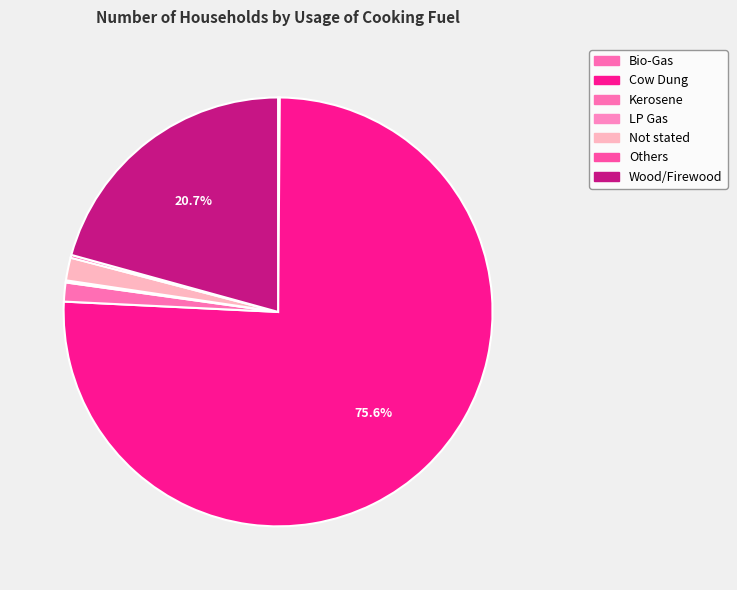

Which slice is the largest?

Cow Dung